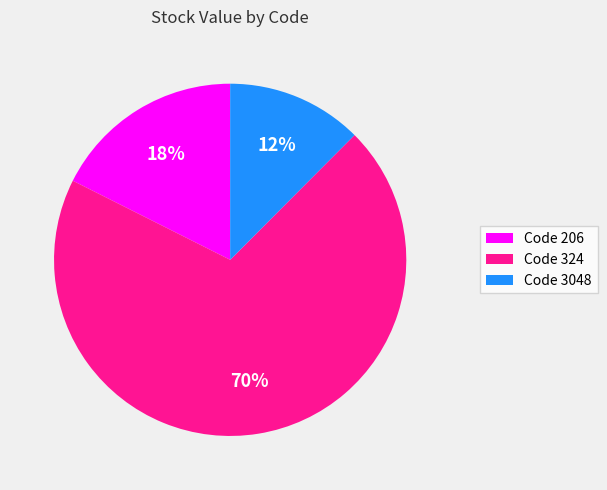

What percentage is the Code 3048 slice, to the nearest percent?

12%